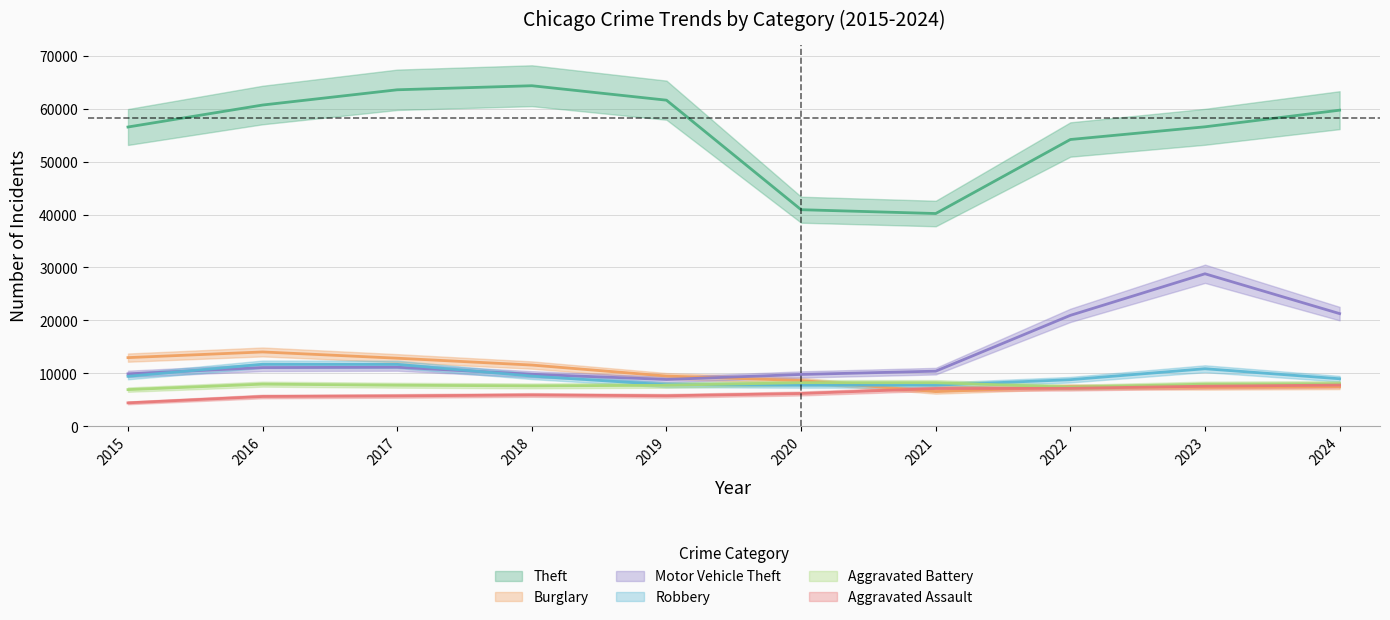

True or false: Aggravated Assault has more than 0 interior local peaks.

True